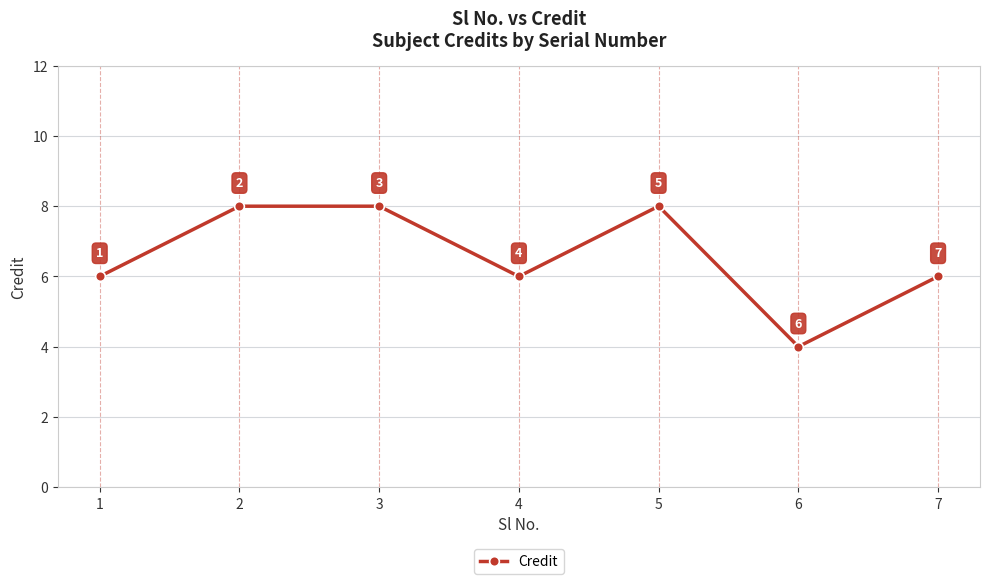

What is the approximate value at 3?

8